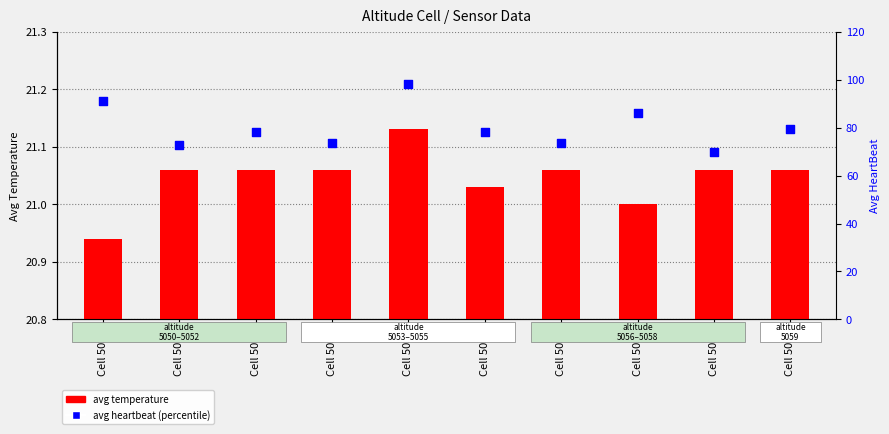

What are all the series names shown in the legend?

avg temperature, avg heartbeat